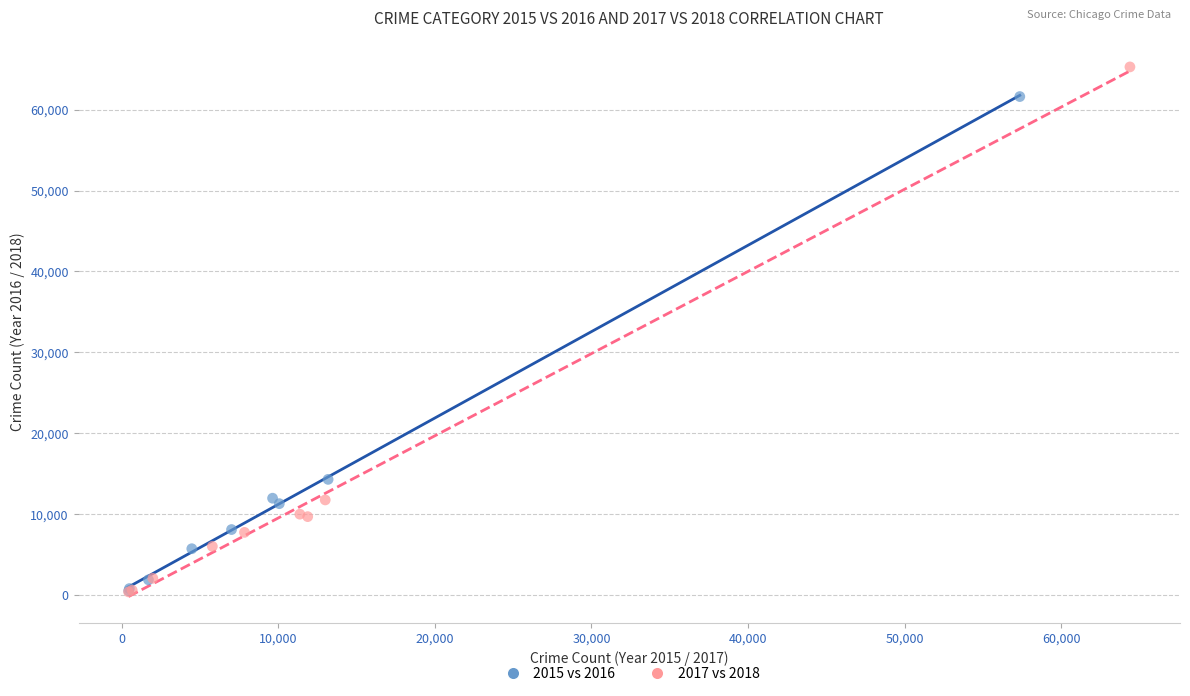

Which series has the widest spread of Y values?

2017 vs 2018